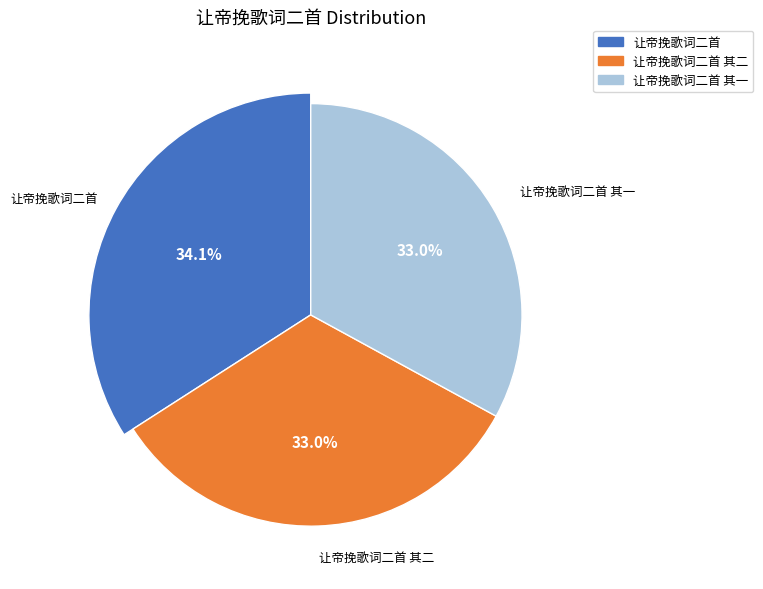

Is there a majority slice in this chart?

No